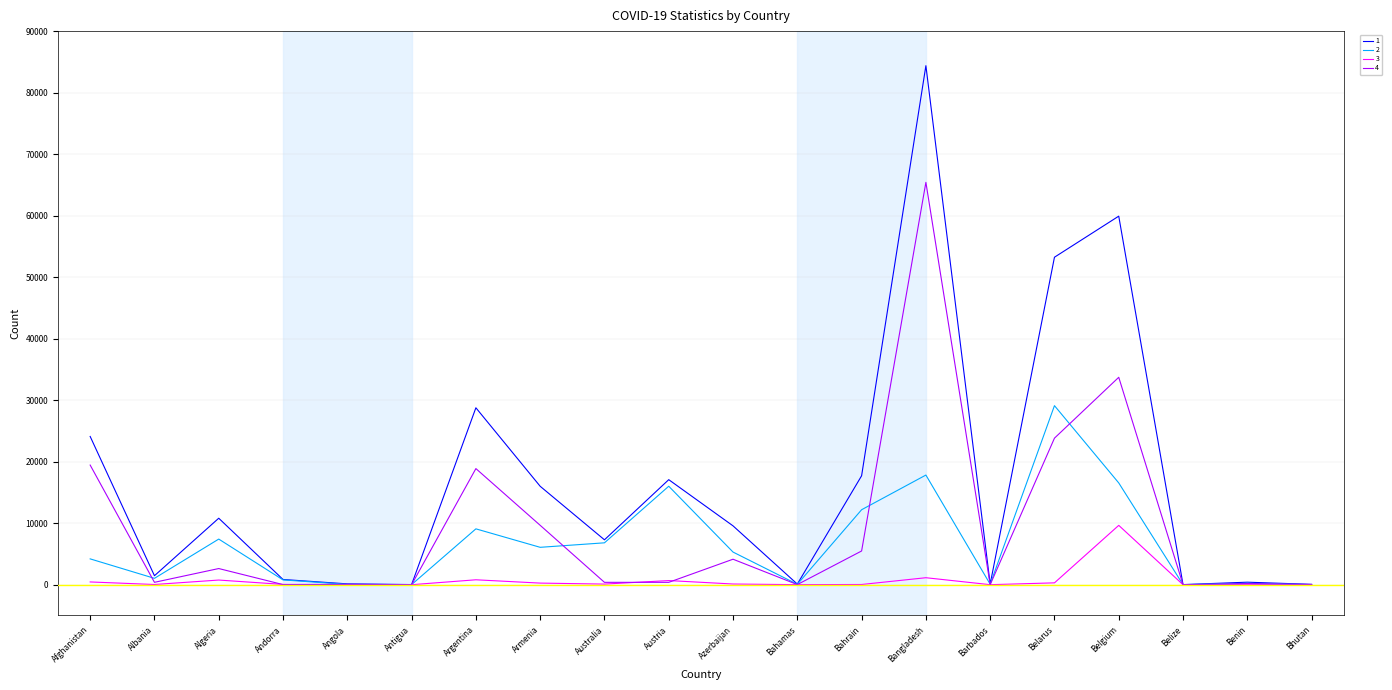

How many categories are shown in the chart?

20